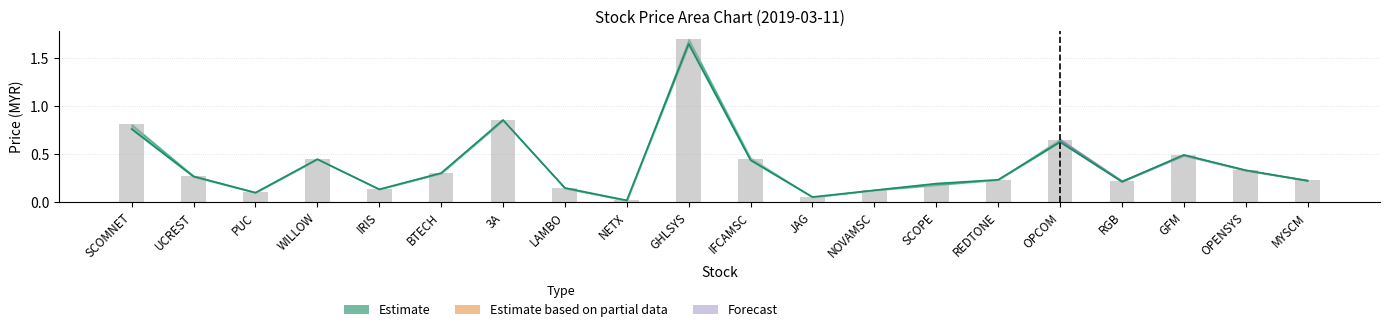

True or false: Close has a value of 0.1 at PUC.

False